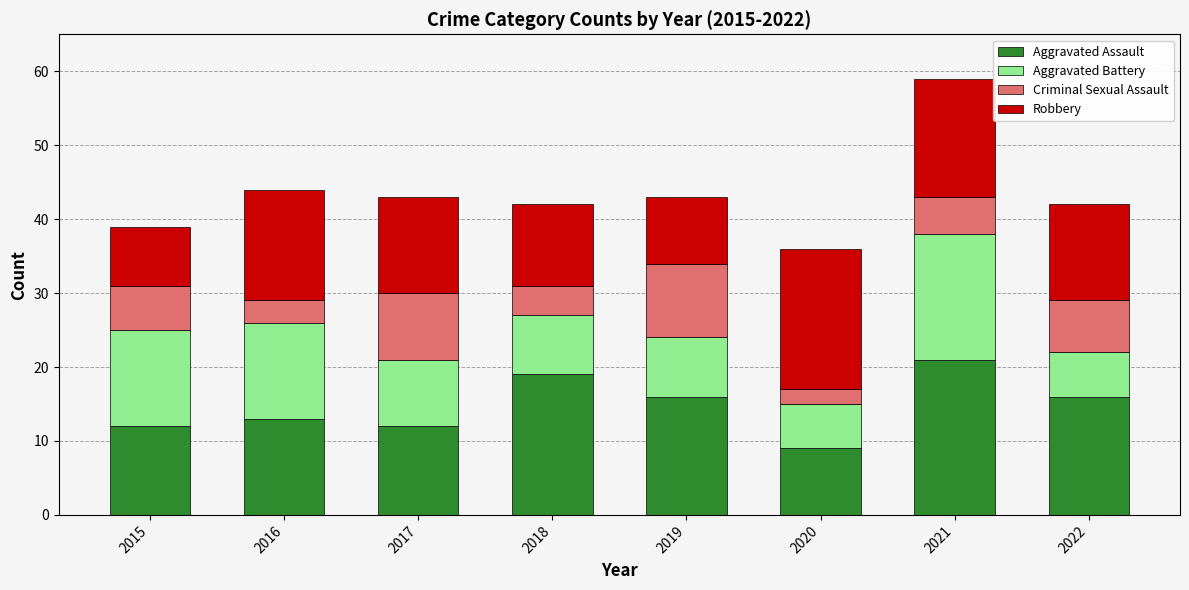

Which category has the lowest value in the Aggravated Assault series?

2020